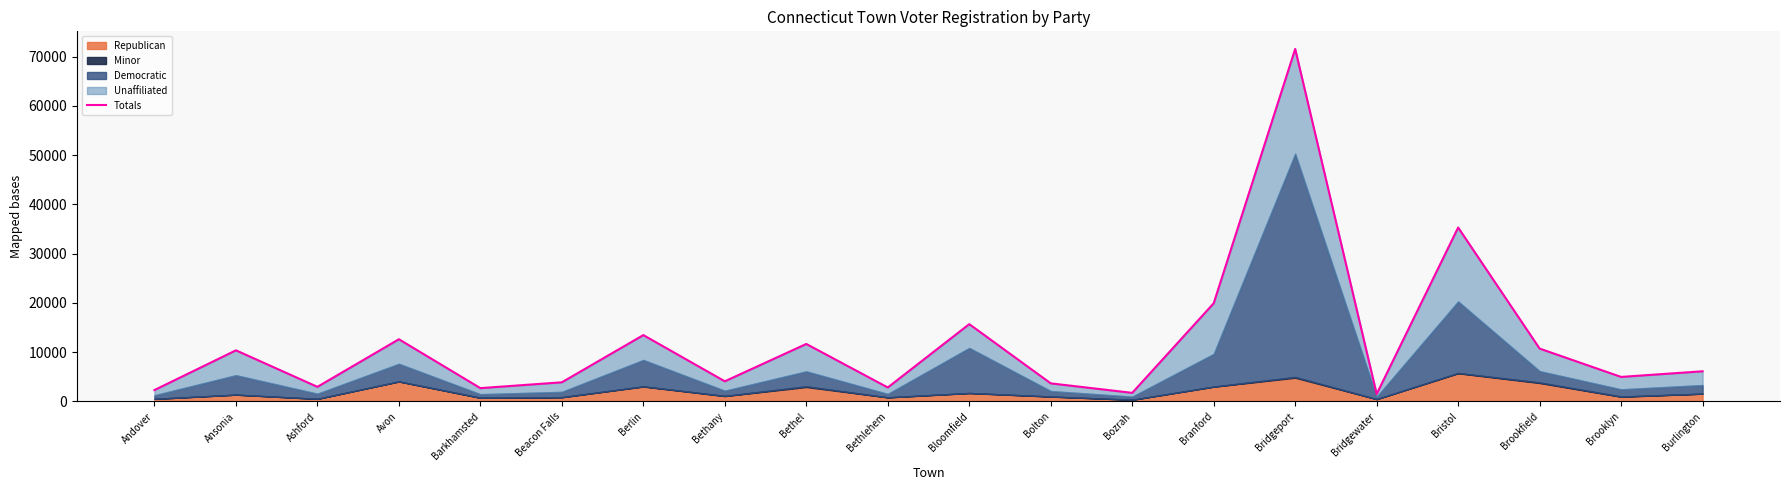

What is the label of the 19th point from the right?

Ansonia